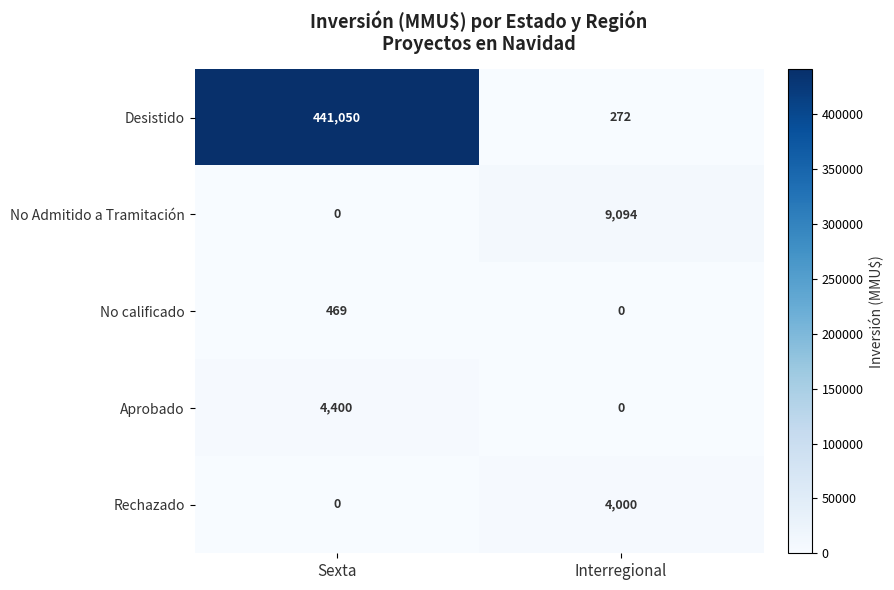

Is it true that Aprobado equals -2694 at Interregional?

False